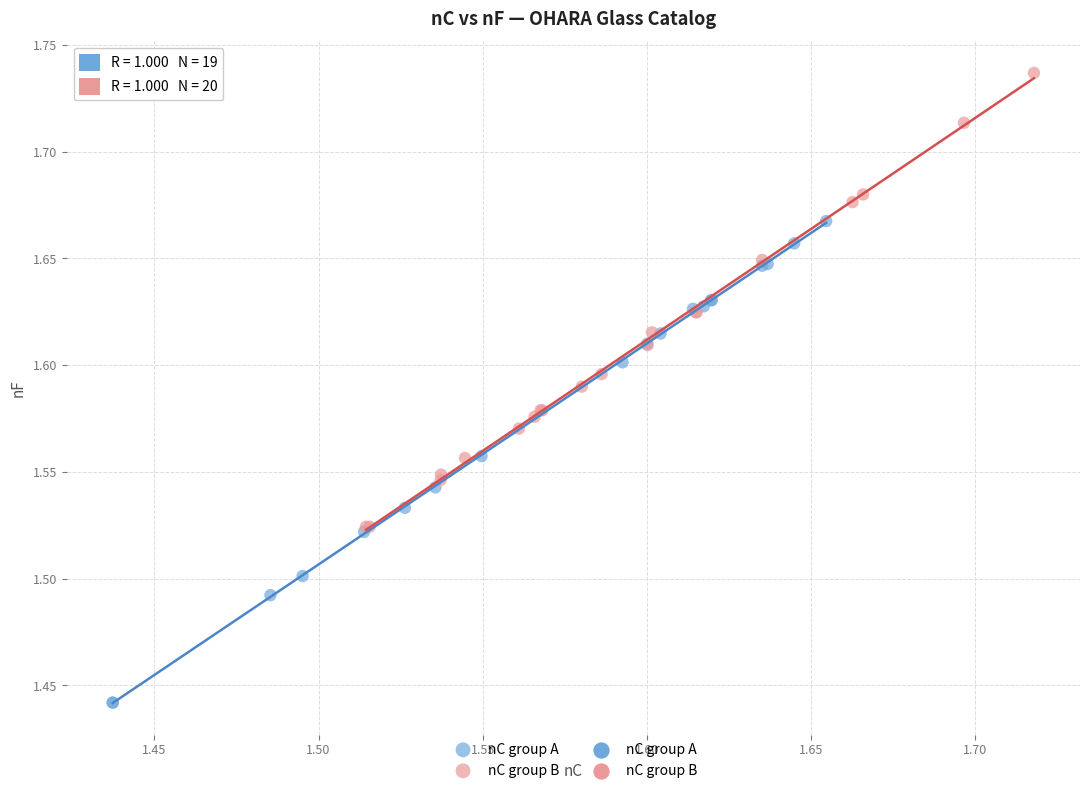

Which series contains the highest Y value?

nC group B